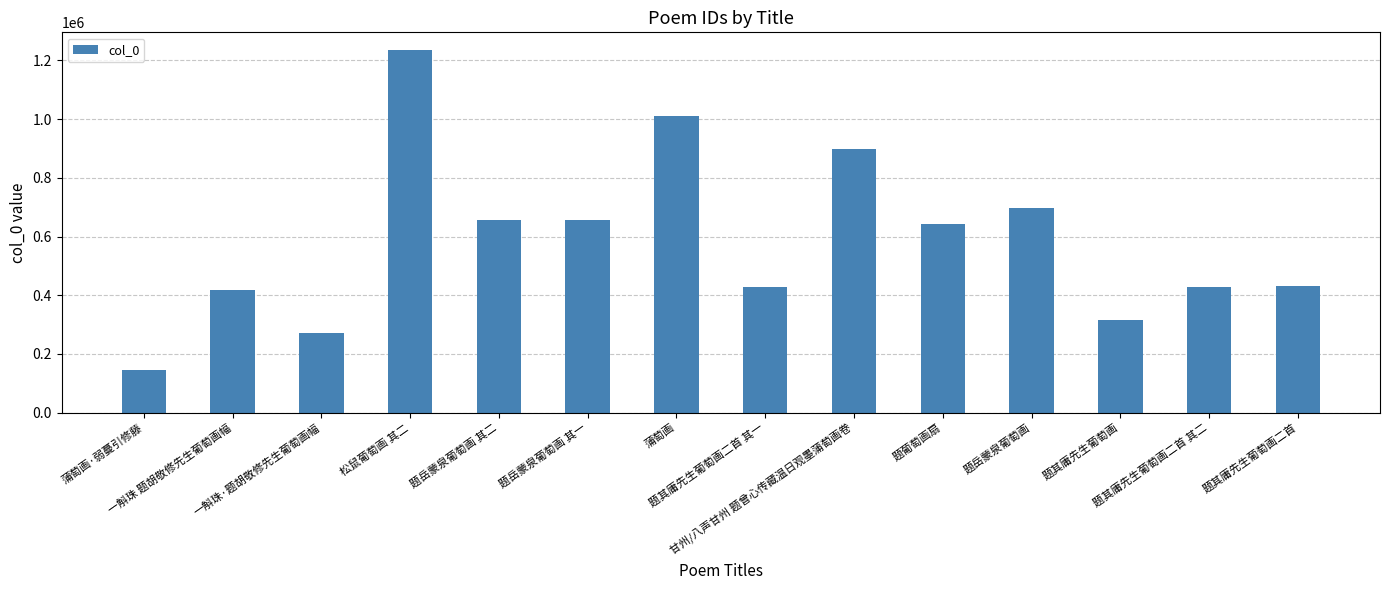

What is the change in value from 蒲萄画·弱蔓引修藤 to 题其庸先生葡萄画二首 其一?

+283475